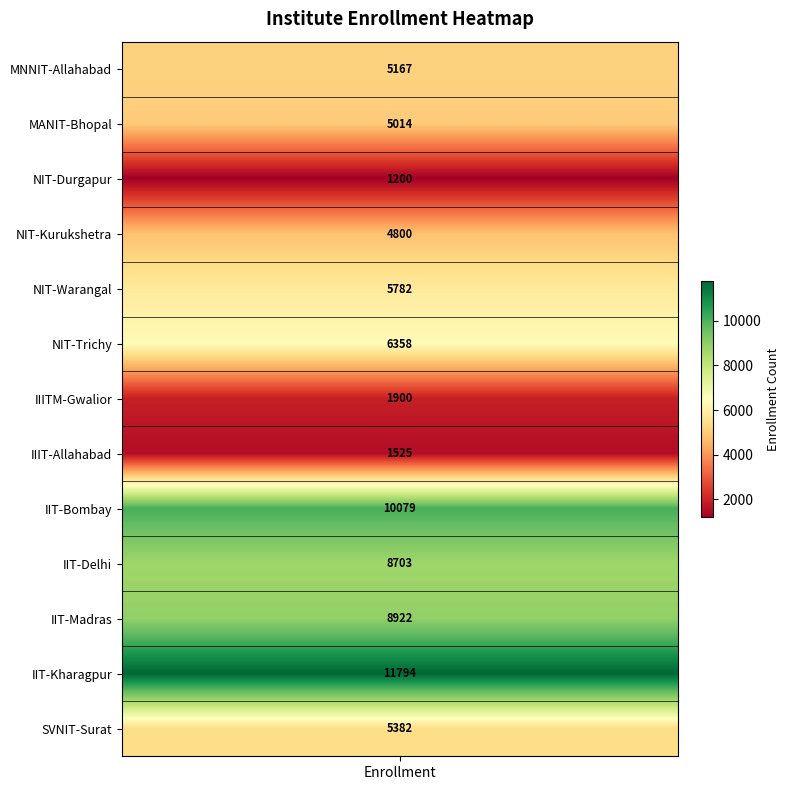

Is it true that the value at values is 1307?

False